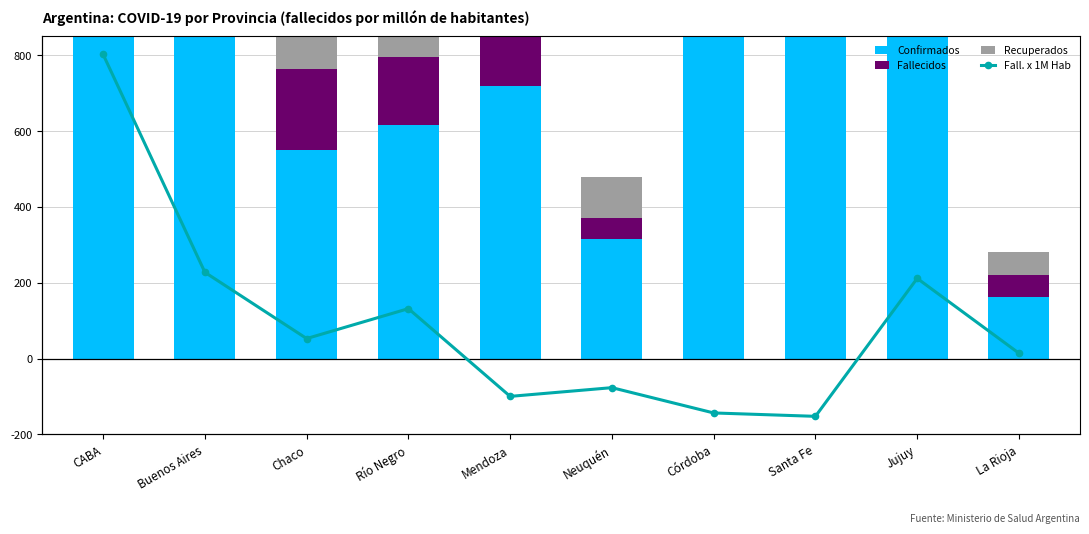

What is the total value across all series at Jujuy?

39.6